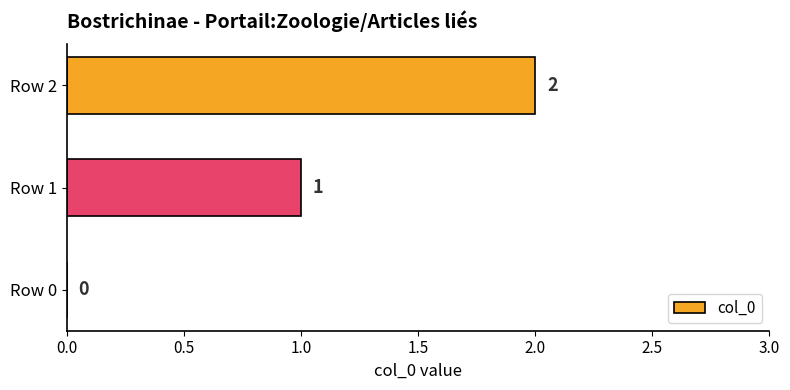

What is the sum of all values?

3